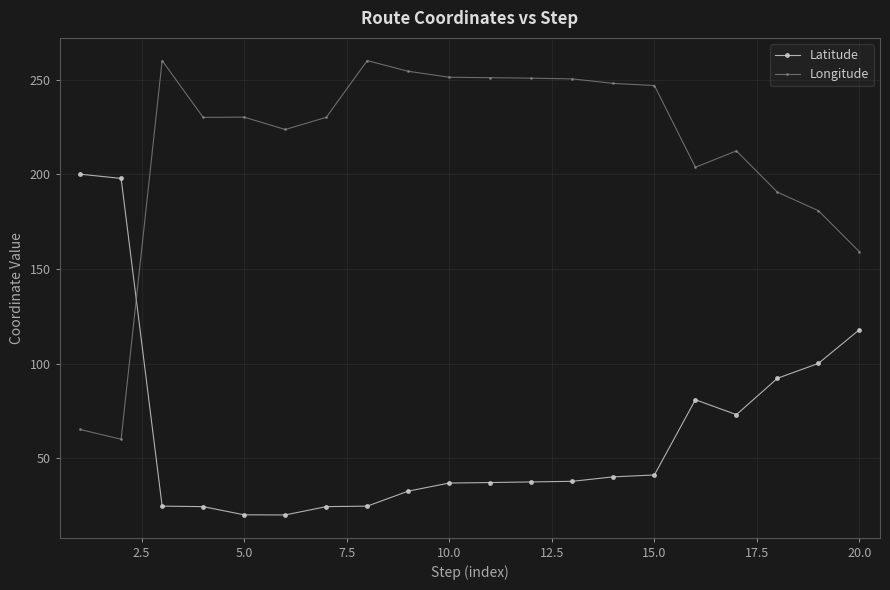

At how many categories does at least one series exceed 238?

9